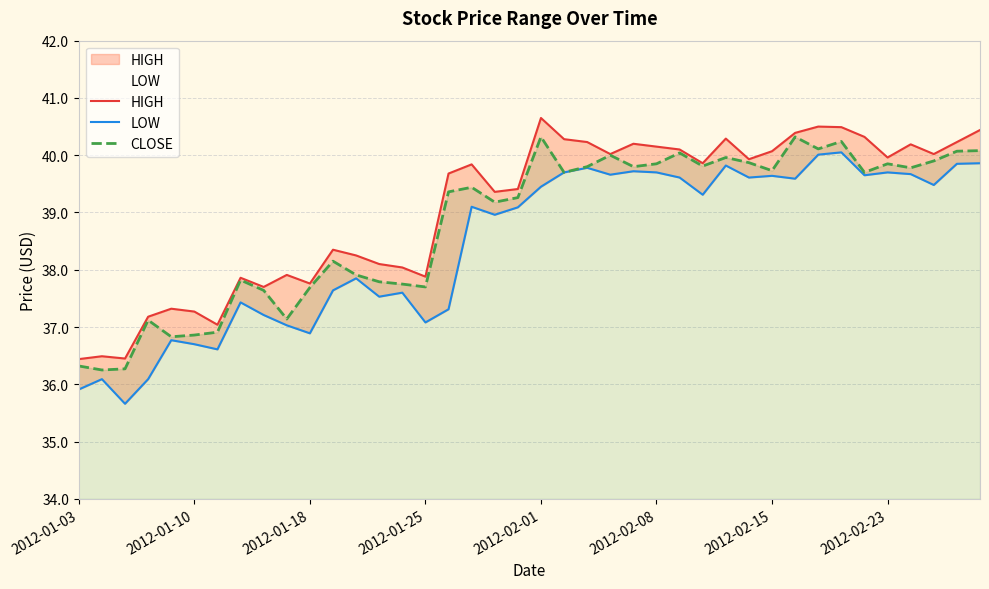

What is the sum of the HIGH values at 11 and 39?

78.8